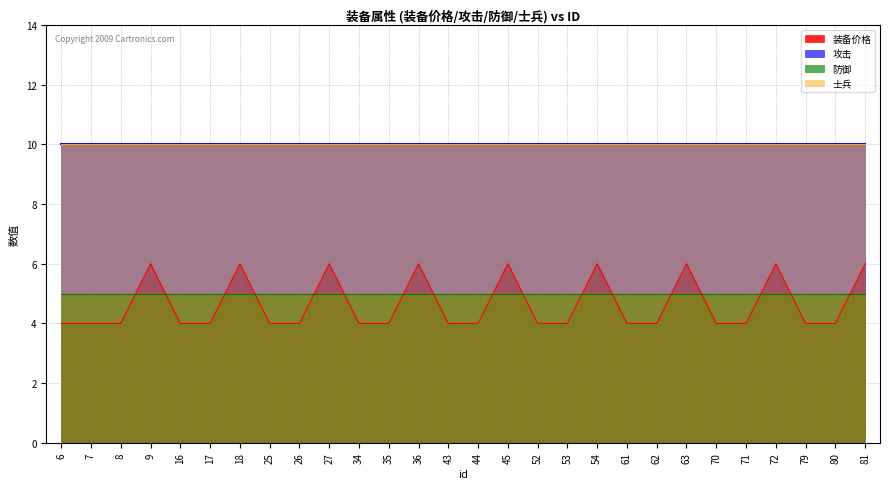

What is the lowest value of the 攻击 series?

10